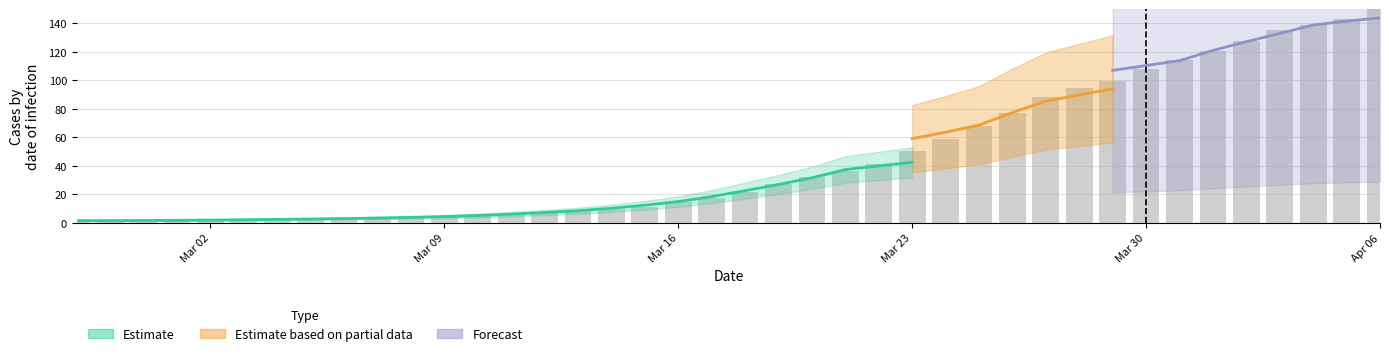

Read the value at Mar 16.

14.5